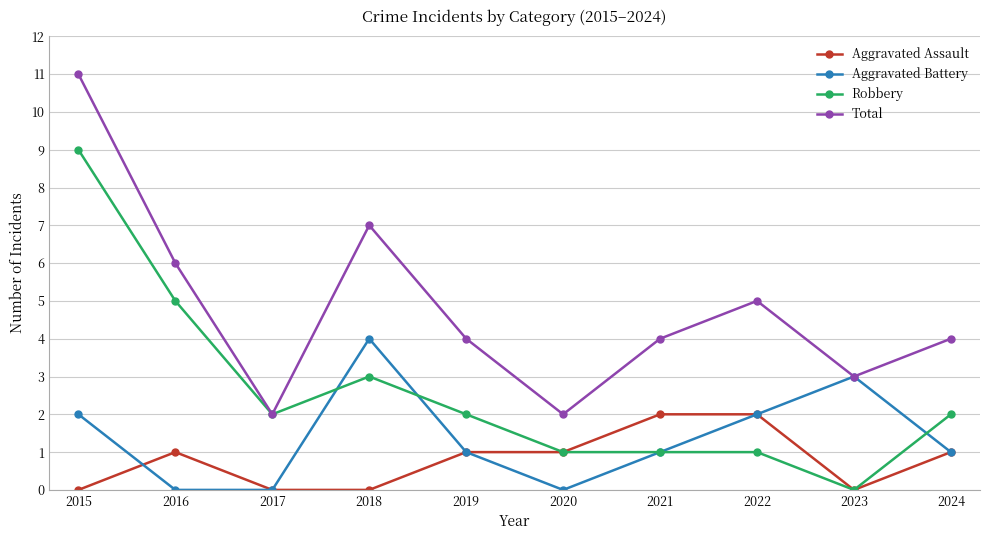

List the series in order of their peak value, lowest first.

Aggravated Assault, Aggravated Battery, Robbery, Total